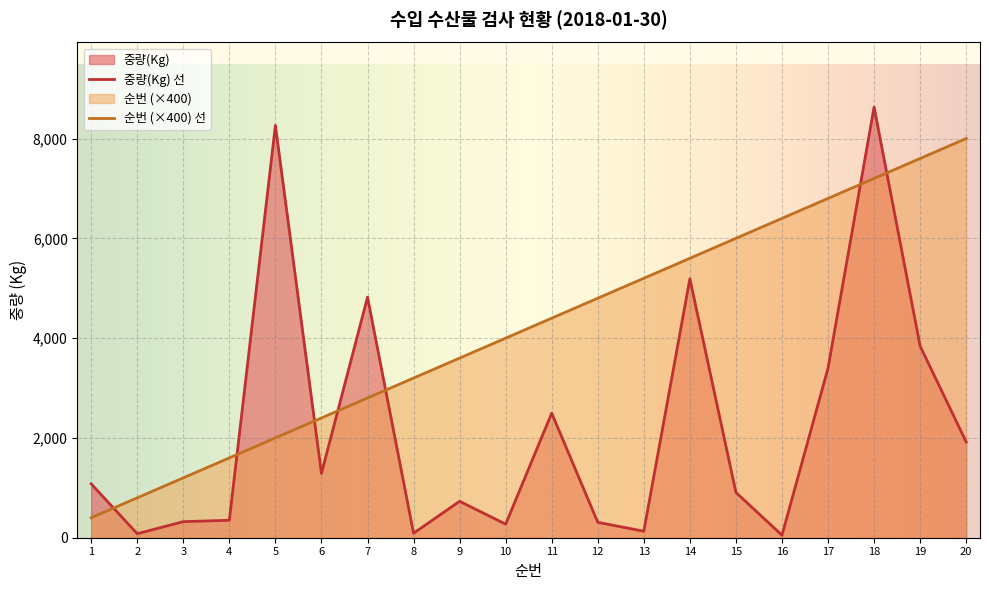

What is the total value across all series at 7?

7621